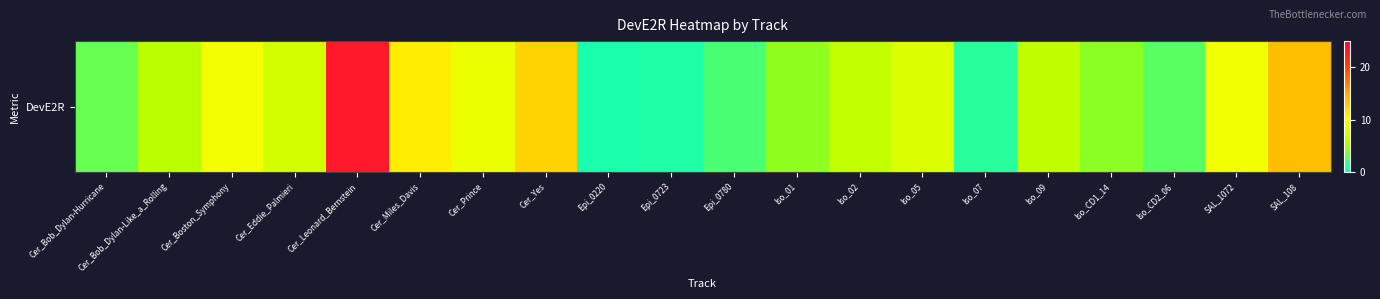

Which category has the highest value across all series?

Cer_Leonard_Bernstein